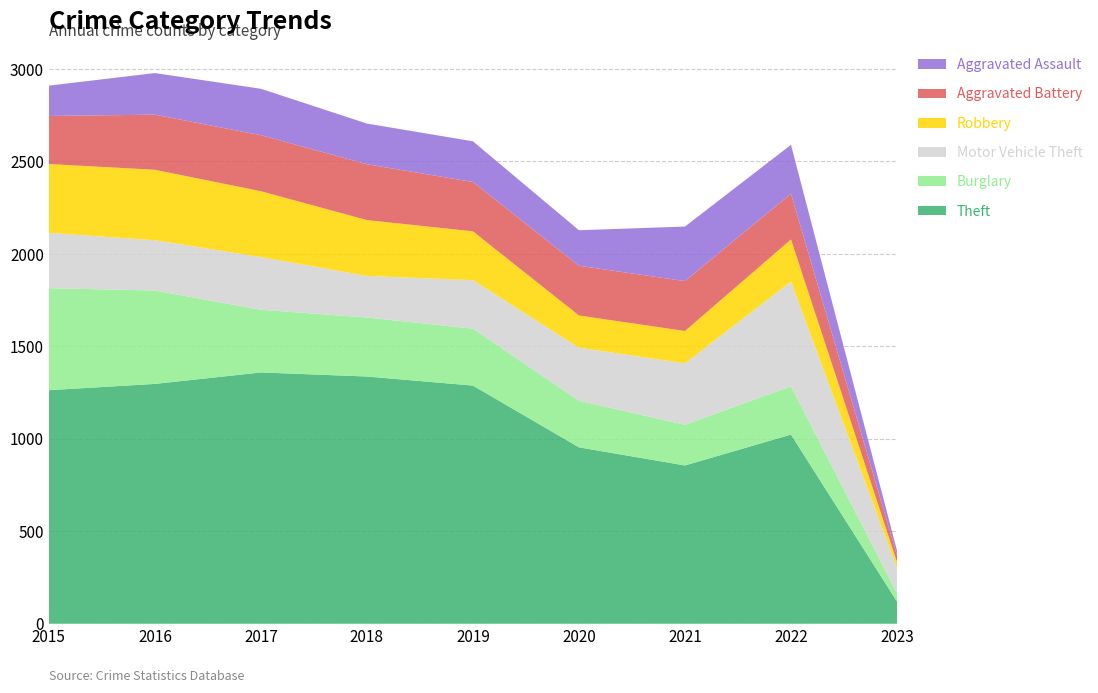

Reading left to right, list all the values displayed in this chart.

Theft: 1263	1297	1359	1337	1288	954	856	1023	120
Burglary: 552	505	339	319	308	252	220	261	45
Motor Vehicle Theft: 299	272	285	225	262	287	332	567	137
Robbery: 372	381	356	302	264	174	175	227	32
Aggravated Battery: 260	298	303	302	267	269	270	248	36
Aggravated Assault: 164	225	251	220	220	192	295	264	26